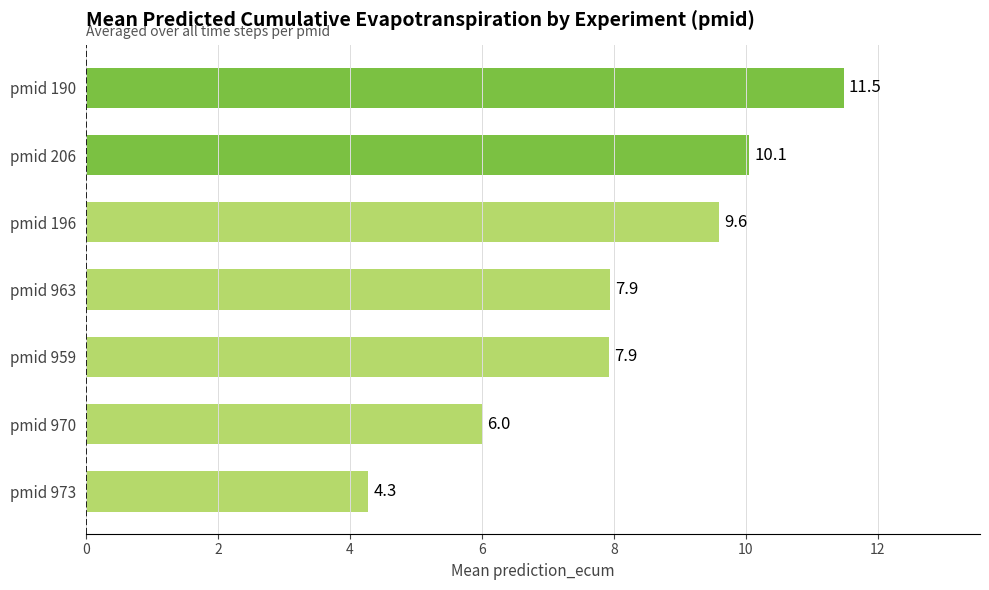

What is the smallest value displayed?

4.3